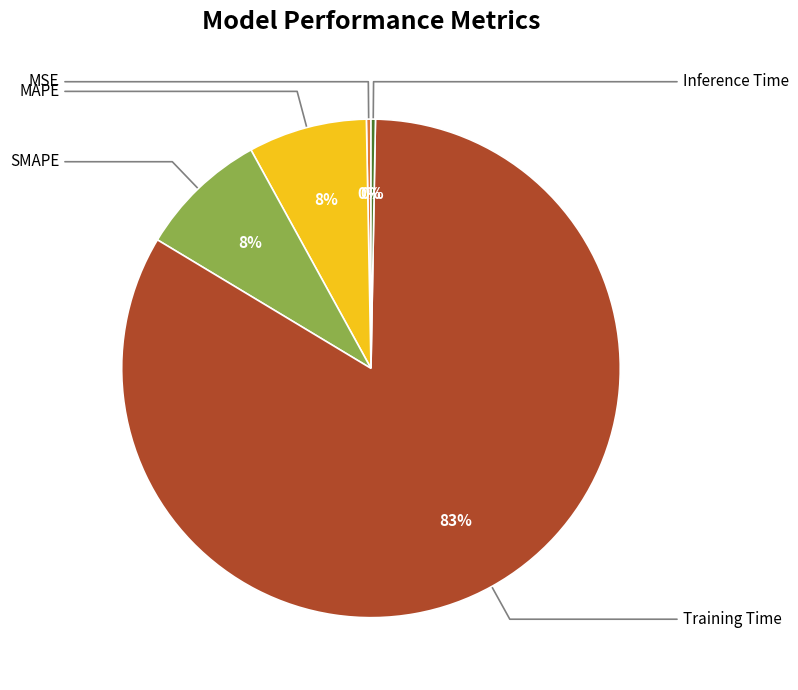

Between Inference Time and SMAPE, which is larger?

SMAPE